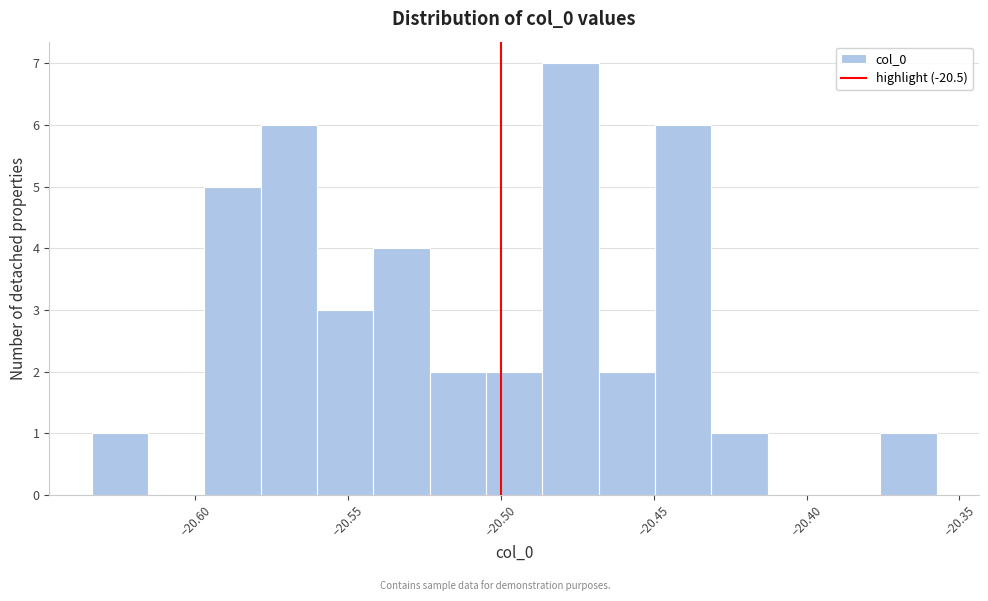

Around what value on the x-axis is the tallest bar? Give the approximate position of its centre, as read against the axis.

-20.475